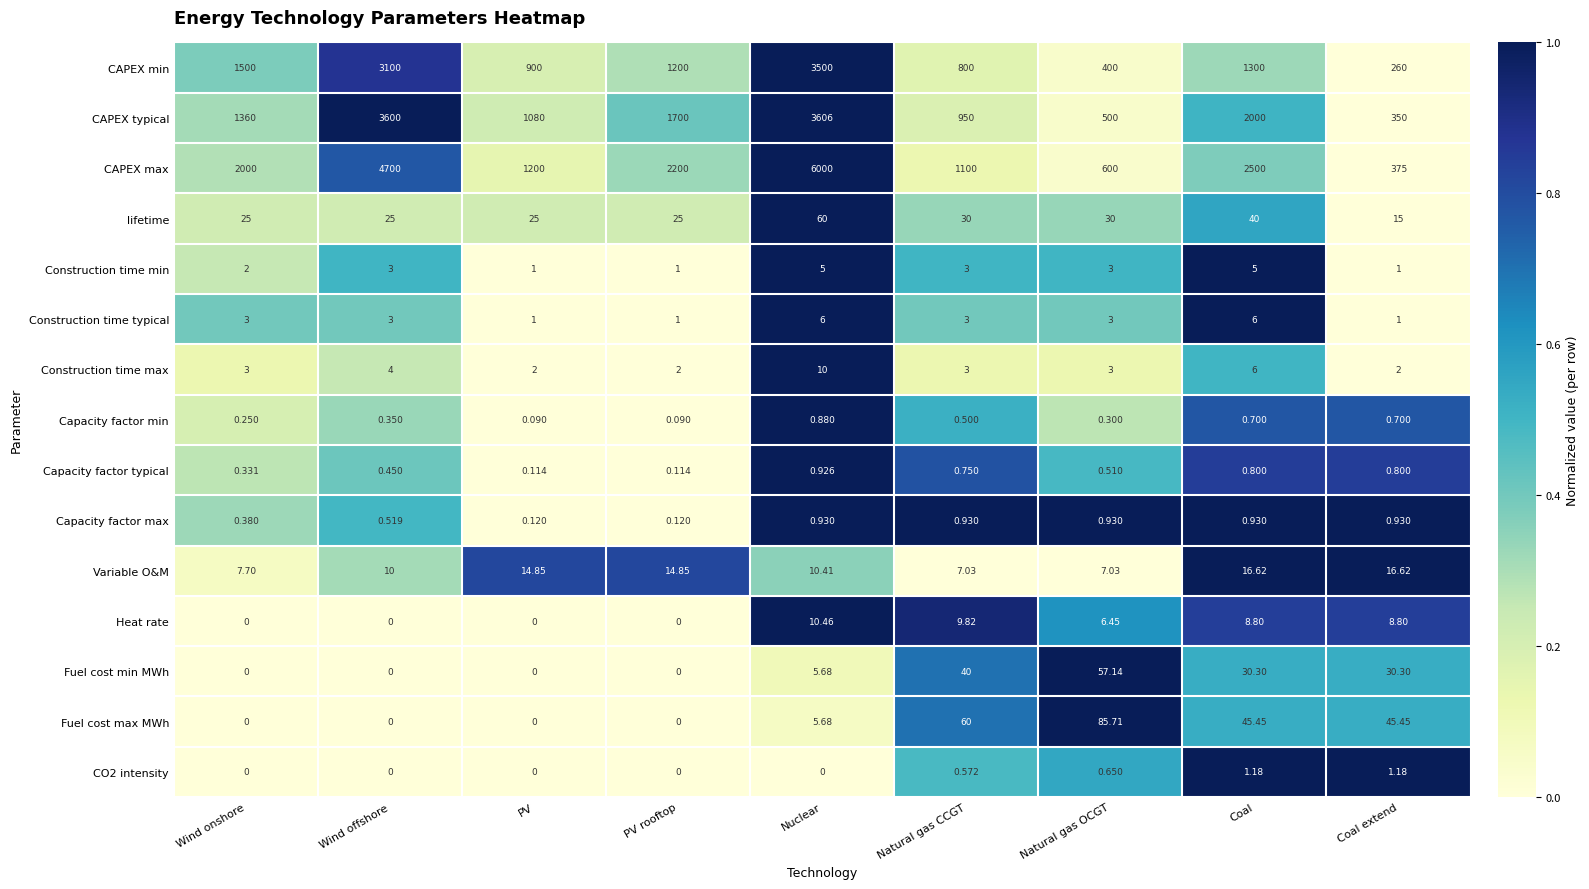

Where is Construction time max nearest to the value 6?

Coal